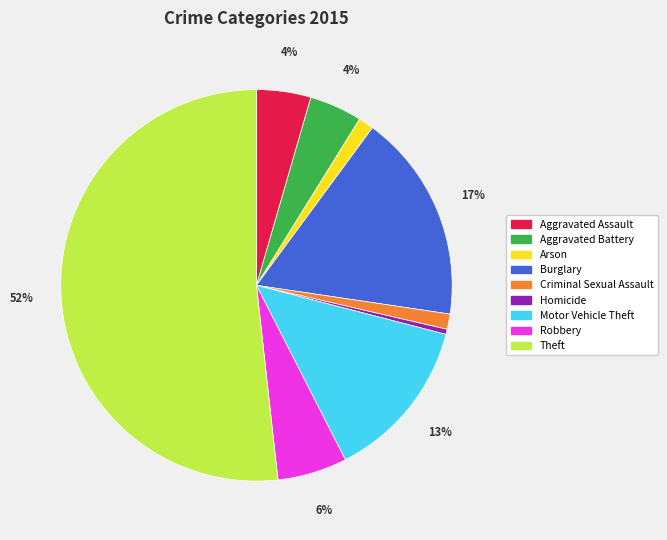

To the nearest percent, what is the difference between the Homicide and Arson slice percentages?

1%